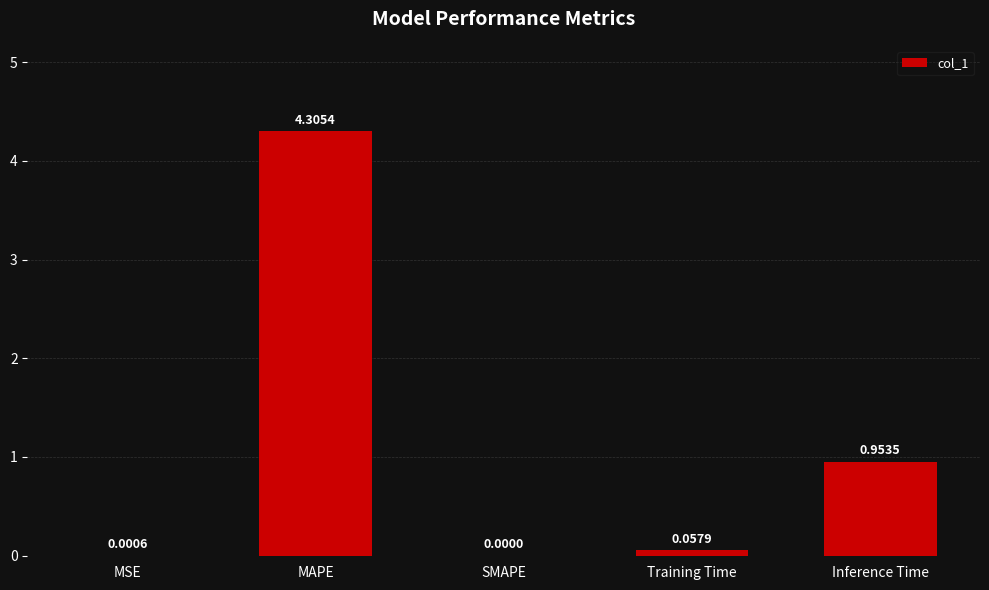

Between MSE and MAPE, which is larger?

MAPE